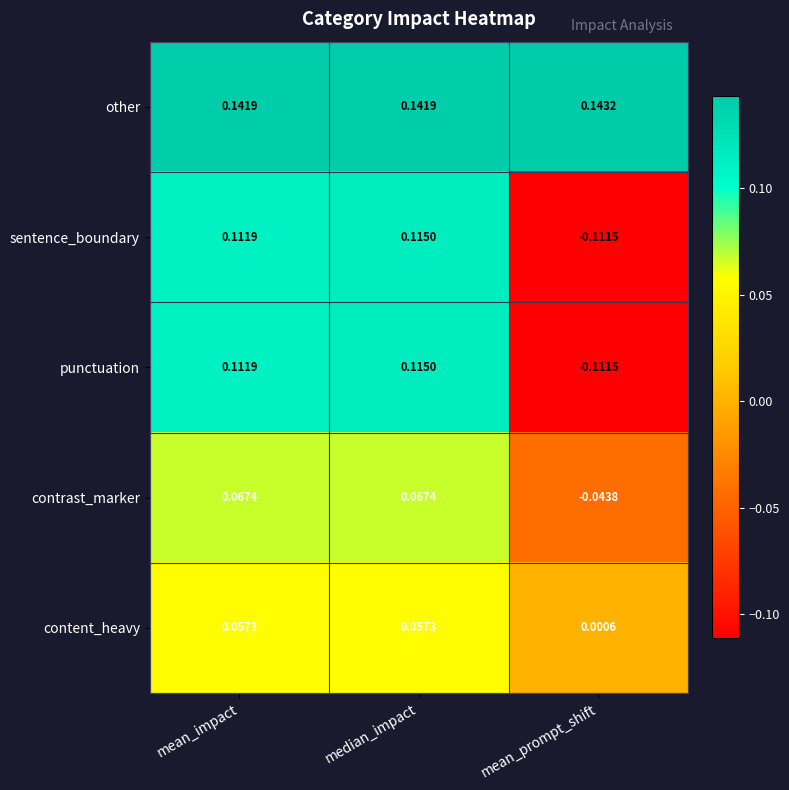

At how many categories does at least one series exceed 0?

3